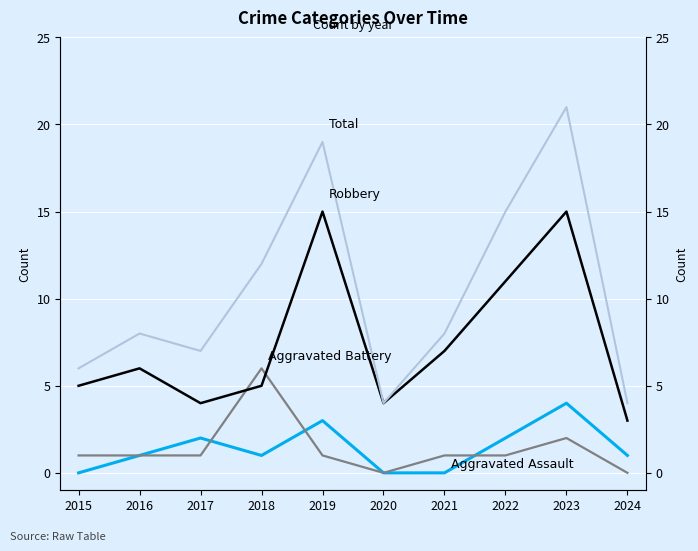

Reading right to left, extract all data points from this chart.

Aggravated Assault: 2024=1	2023=4	2022=2	2021=0	2020=0	2019=3	2018=1	2017=2	2016=1	2015=0
Aggravated Battery: 2024=0	2023=2	2022=1	2021=1	2020=0	2019=1	2018=6	2017=1	2016=1	2015=1
Robbery: 2024=3	2023=15	2022=11	2021=7	2020=4	2019=15	2018=5	2017=4	2016=6	2015=5
Total: 2024=4	2023=21	2022=15	2021=8	2020=4	2019=19	2018=12	2017=7	2016=8	2015=6